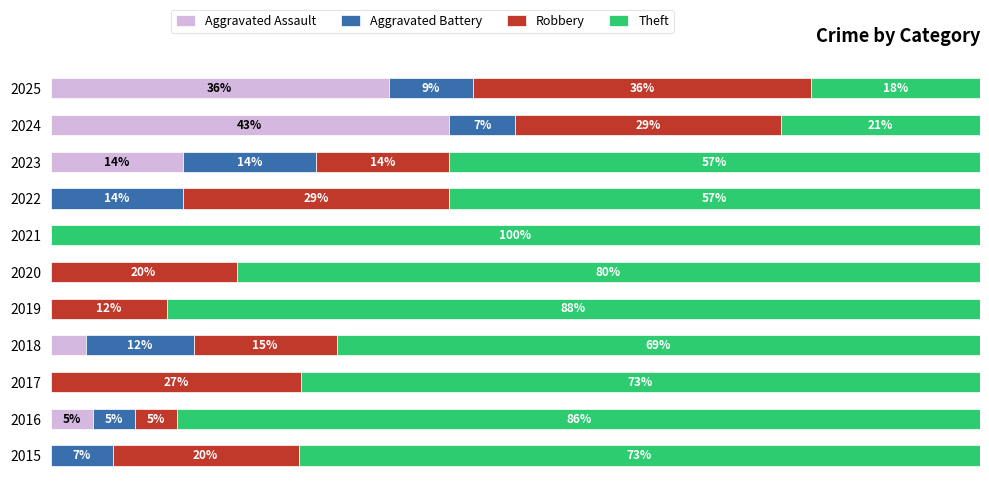

What position from the left is 6?

7